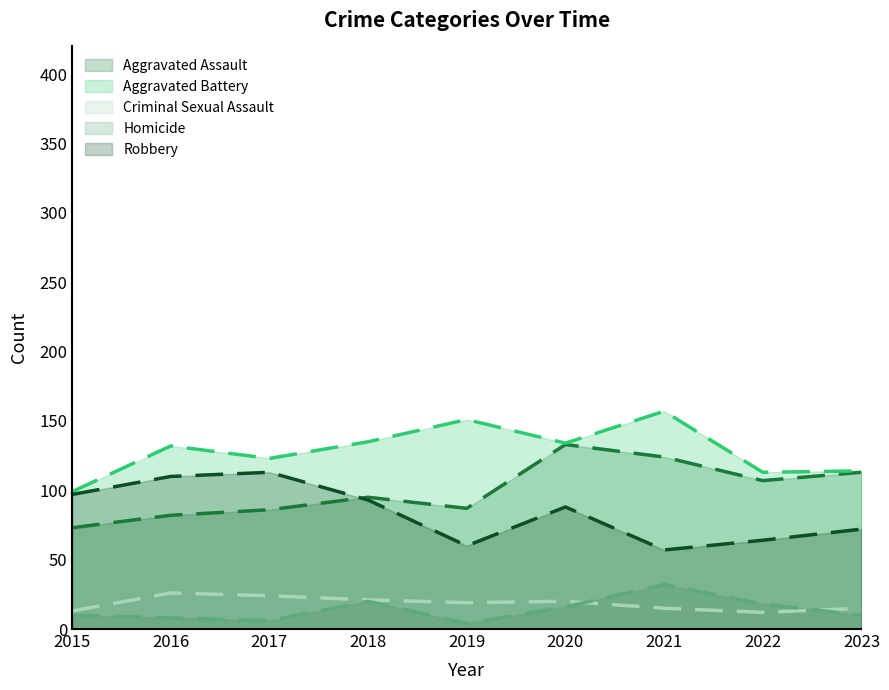

How many interior local valleys does the Homicide series have?

2